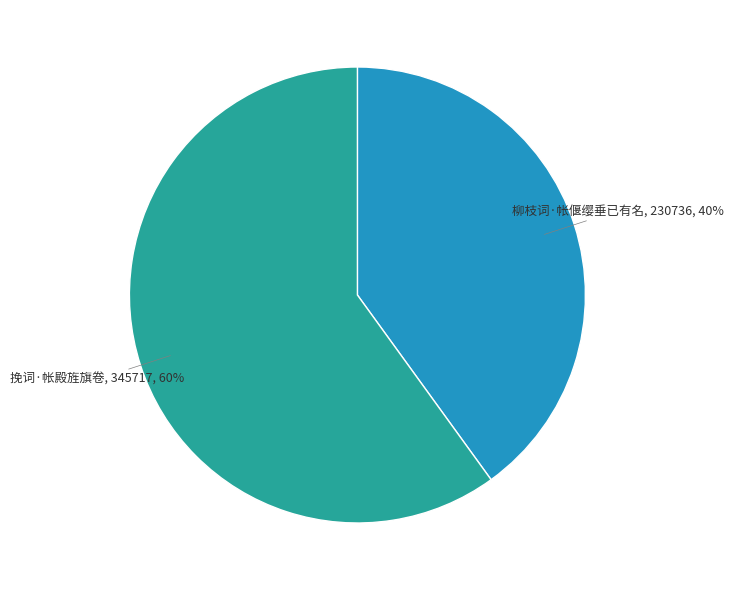

How many segments does this pie chart have?

2